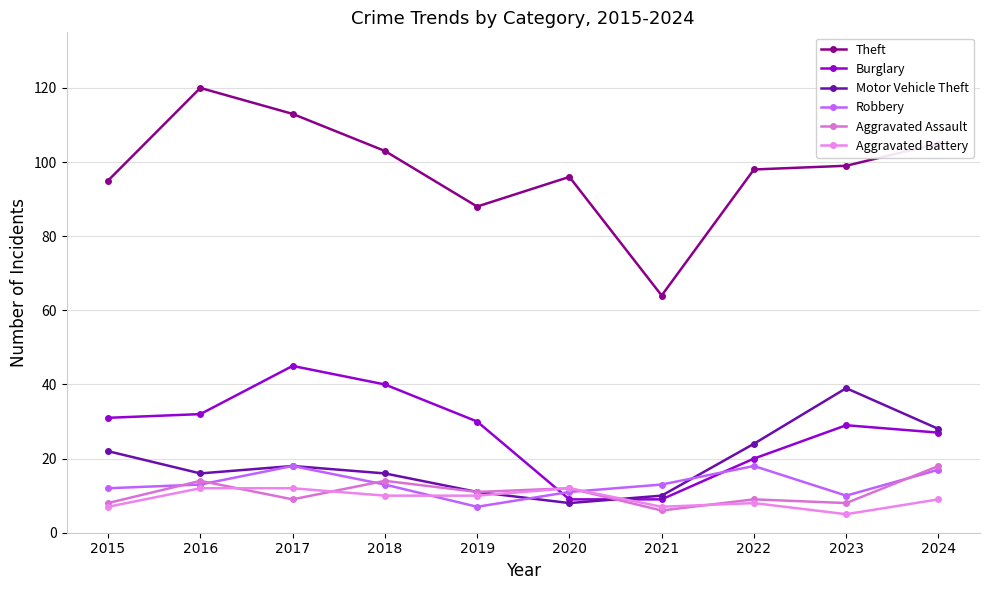

What is the difference between the maximum and minimum values in the Theft series?

56